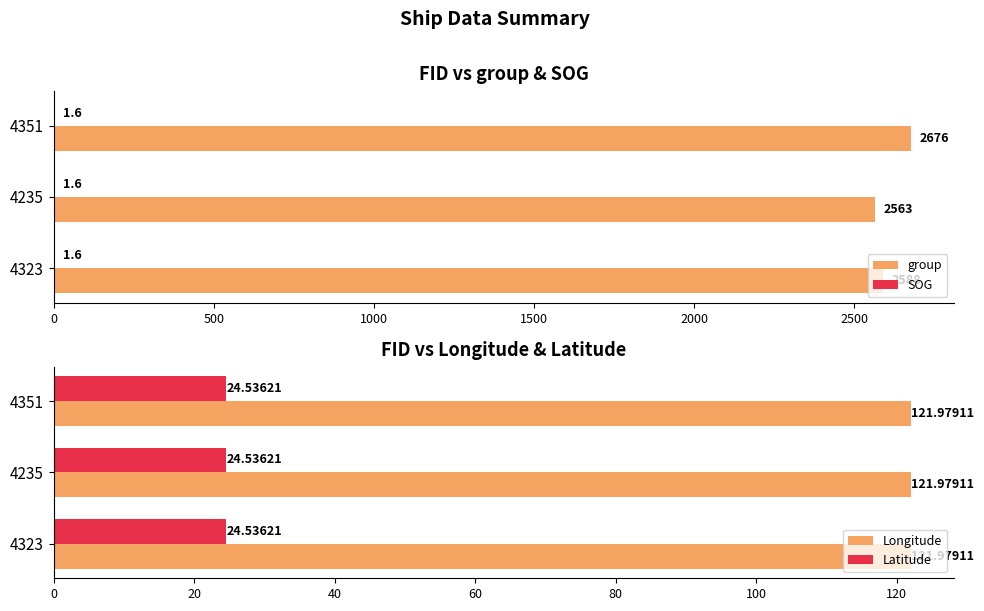

What is the sum of the group values at 4323 and 4351?

5264.0